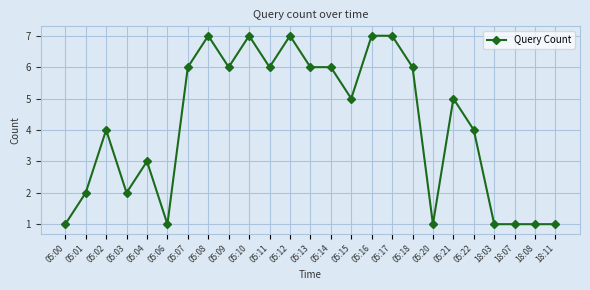

What is the ratio of the value at 18:07 to the value at 05:09?

0.2